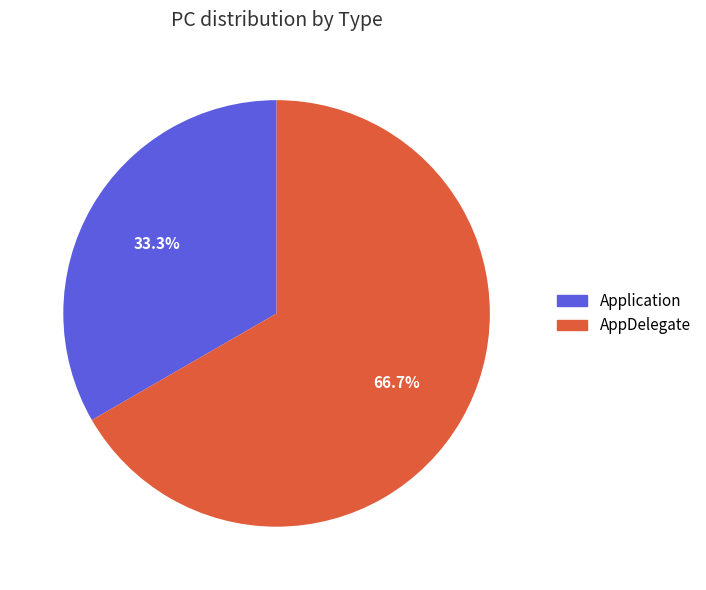

Rank the categories by value from highest to lowest.

AppDelegate, Application